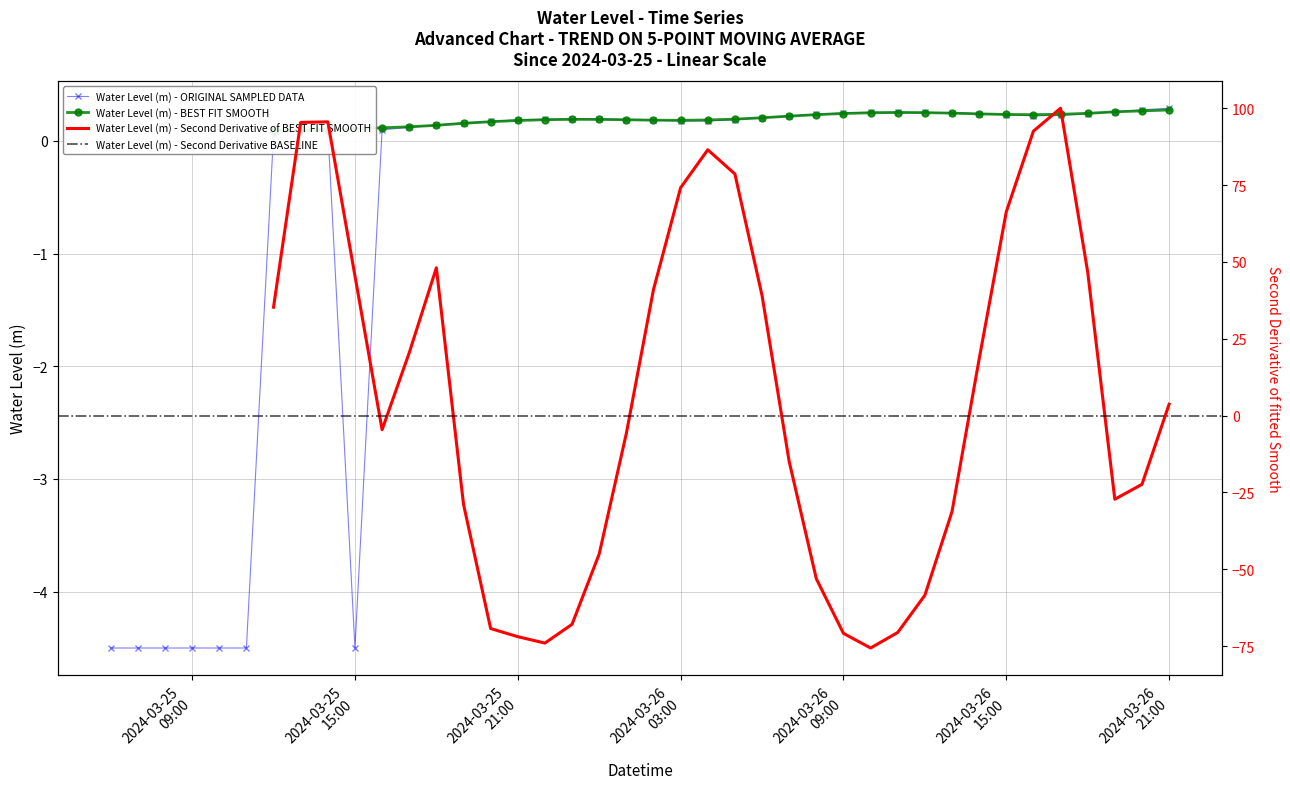

What is the sum of all values?

-25.0